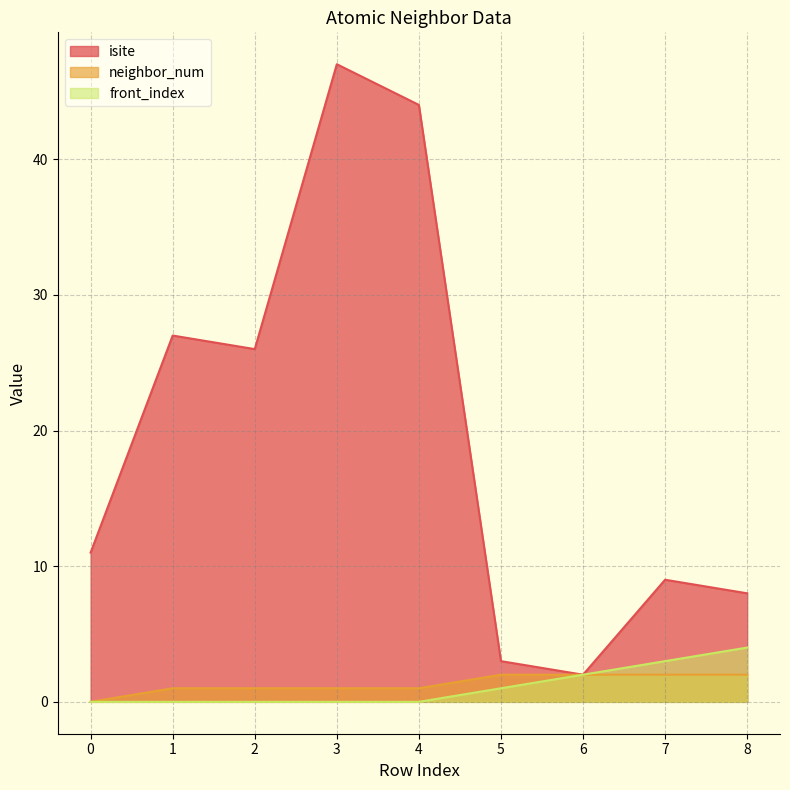

What is the value of the neighbor_num point at the 6th from the left?

2